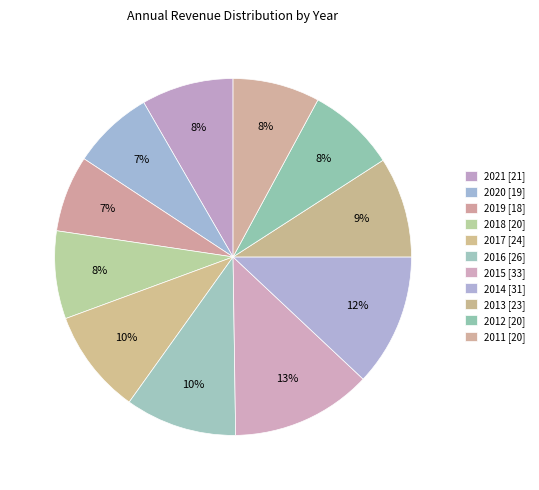

What is the largest slice in the pie chart?

2015